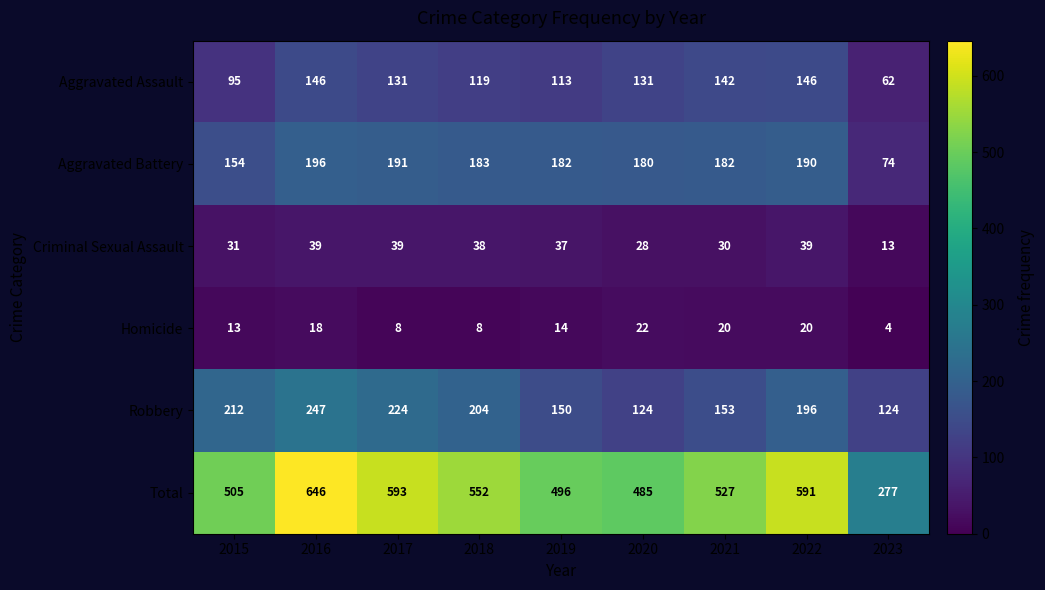

What is the spread (max minus min) of values at 2022?

571